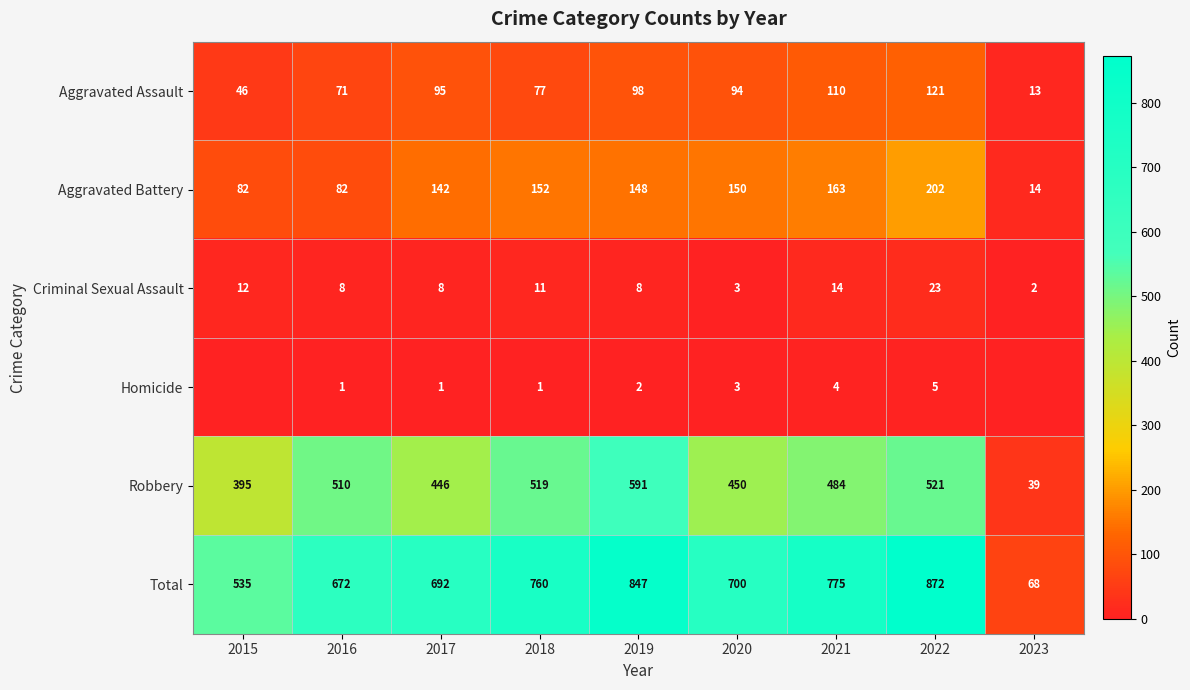

At how many categories does at least one series exceed 631?

7